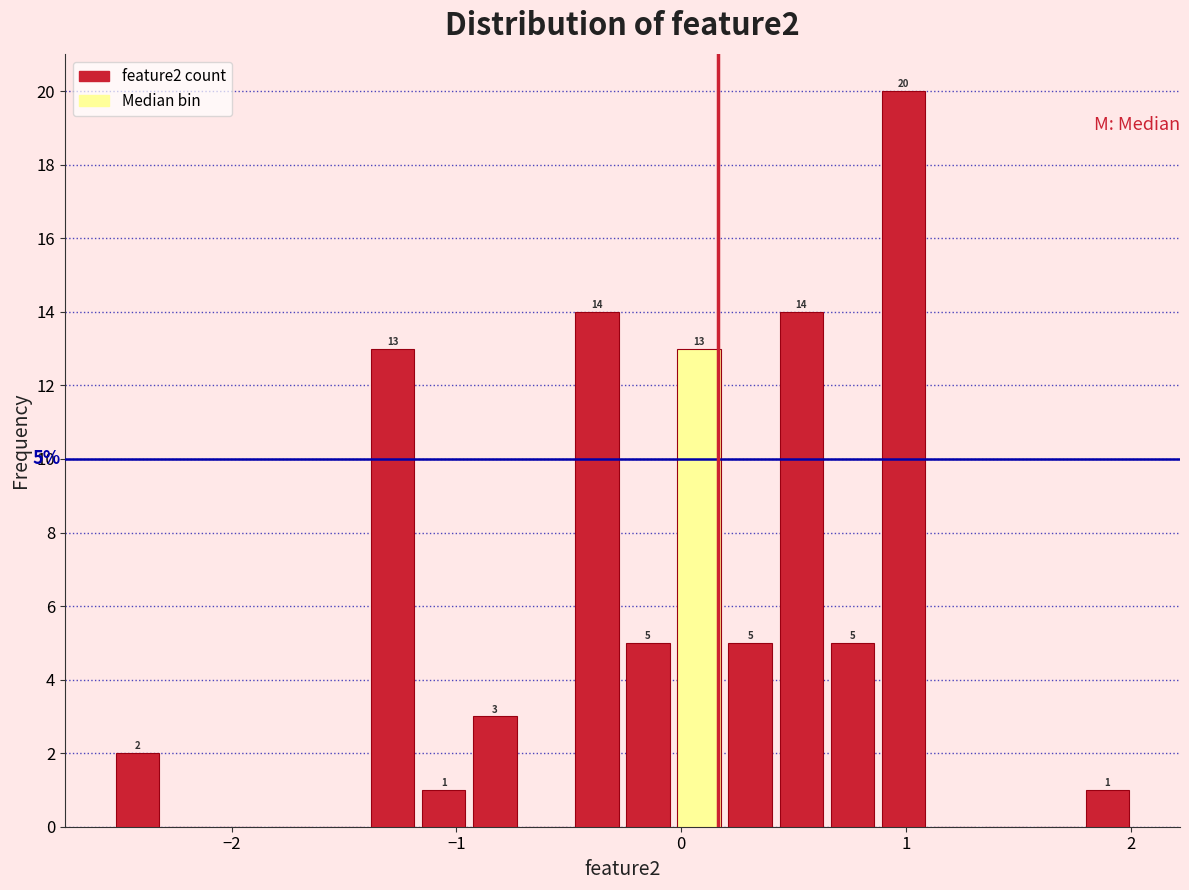

Around what value on the x-axis is the tallest bar? Give the approximate position of its centre, as read against the axis.

1.0